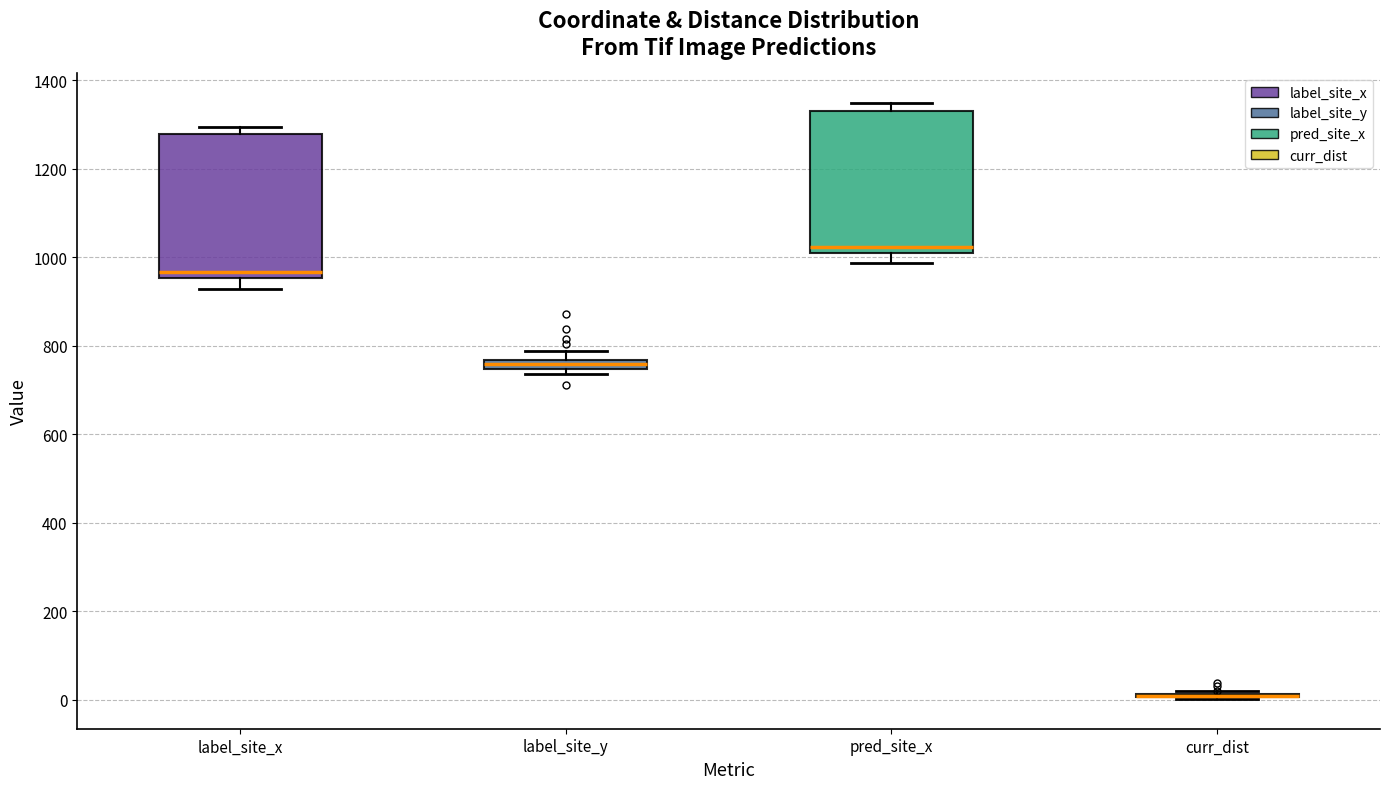

Where is the upper edge of the box for pred_site_x on the y-axis? The values are not printed on the chart, so give them approximately, as read against the axis.

1340